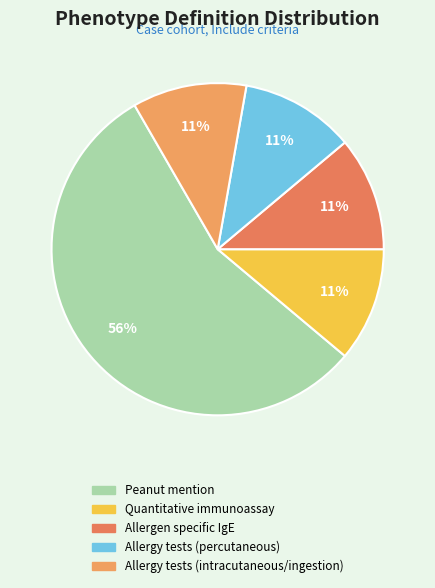

Rank the categories by value from lowest to highest.

Presence of quantitative immunoassay test, Presence of Allergen specific IgE, quantitative, Presence of >1 of various allergy tests (percutaneous), Presence of >1 of various allergy tests (intracutaneous/ingestion), Presence of ANY mention of "peanut"